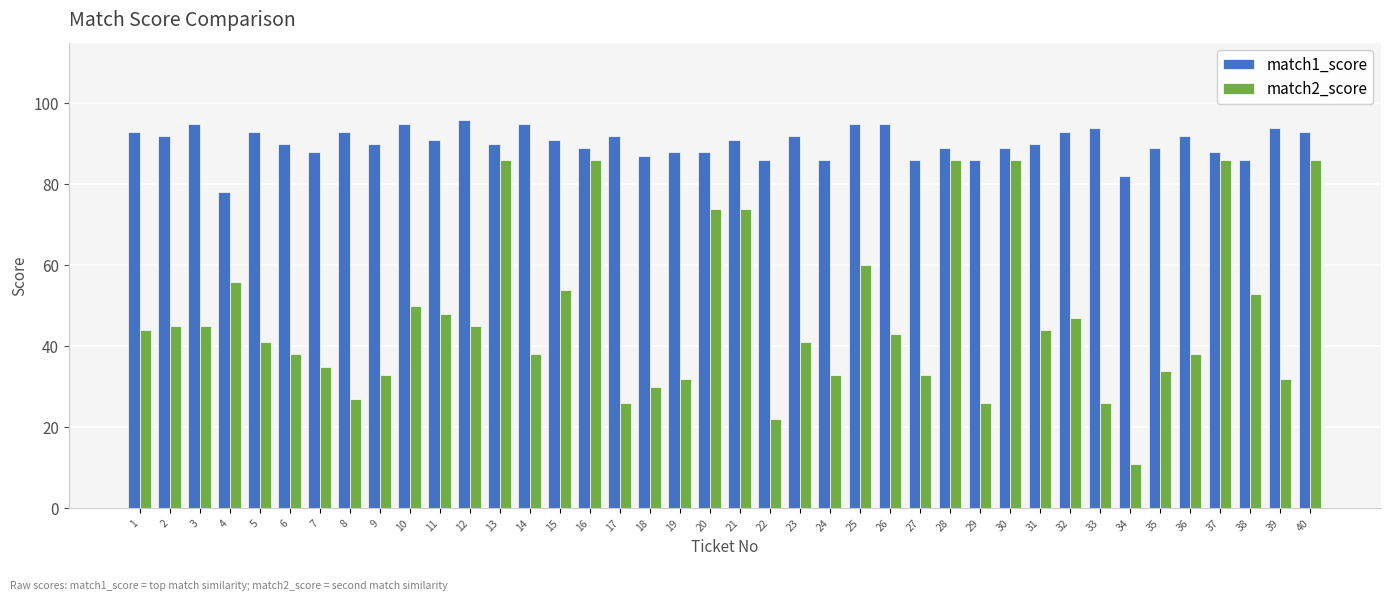

The match1_score series shows 95 at 14. True or false?

True